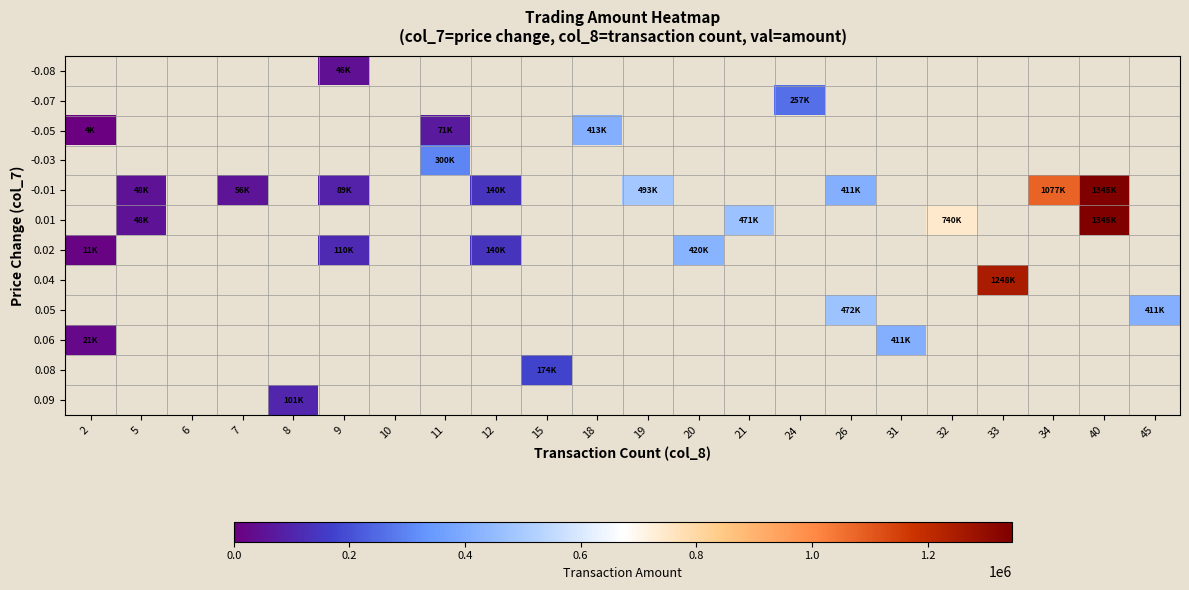

Is it true that 0.05 equals 411470.0 at 45?

True